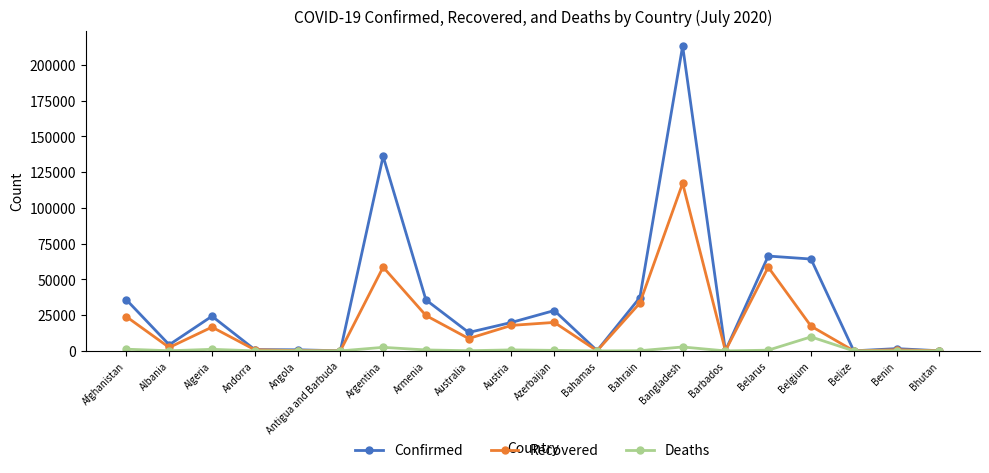

What is the sum of the Recovered values at Belgium and Angola?

17551